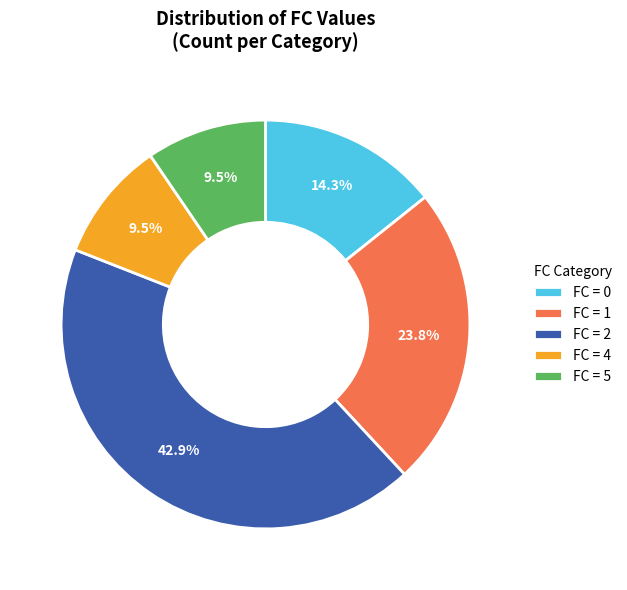

How much of the chart is everything except FC = 2?

57.1%